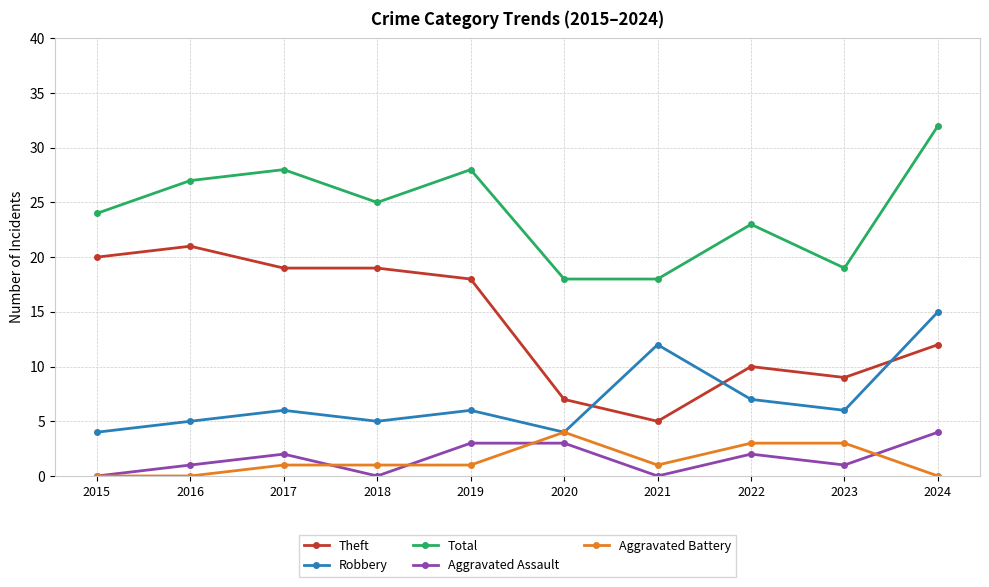

Reading left to right, what are all the values shown in this chart?

Theft: 2015=20	2016=21	2017=19	2018=19	2019=18	2020=7	2021=5	2022=10	2023=9	2024=12
Robbery: 2015=4	2016=5	2017=6	2018=5	2019=6	2020=4	2021=12	2022=7	2023=6	2024=15
Total: 2015=24	2016=27	2017=28	2018=25	2019=28	2020=18	2021=18	2022=23	2023=19	2024=32
Aggravated Assault: 2015=0	2016=1	2017=2	2018=0	2019=3	2020=3	2021=0	2022=2	2023=1	2024=4
Aggravated Battery: 2015=0	2016=0	2017=1	2018=1	2019=1	2020=4	2021=1	2022=3	2023=3	2024=0